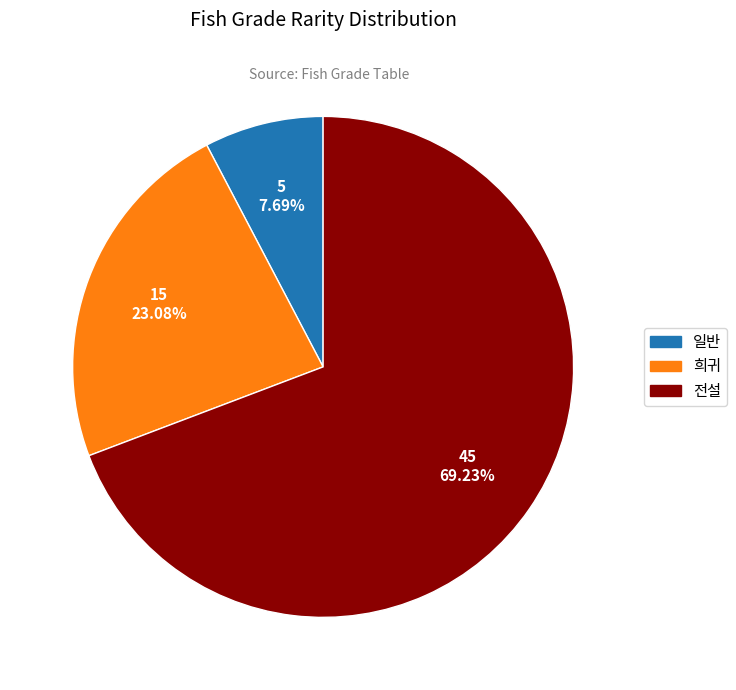

Rank the categories by value from highest to lowest.

전설, 희귀, 일반